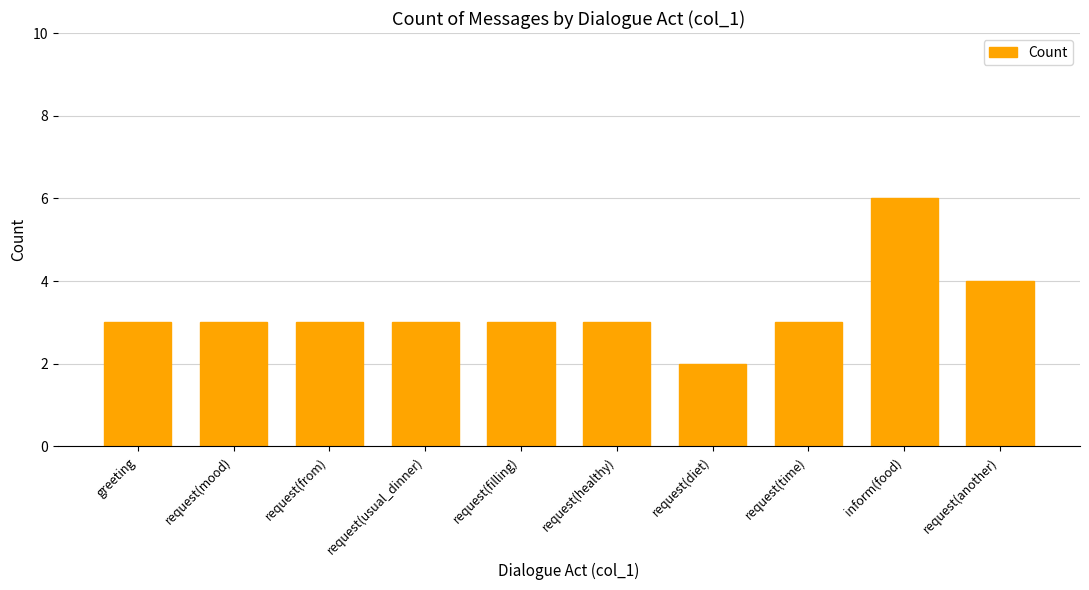

How many distinct data groups are displayed?

1